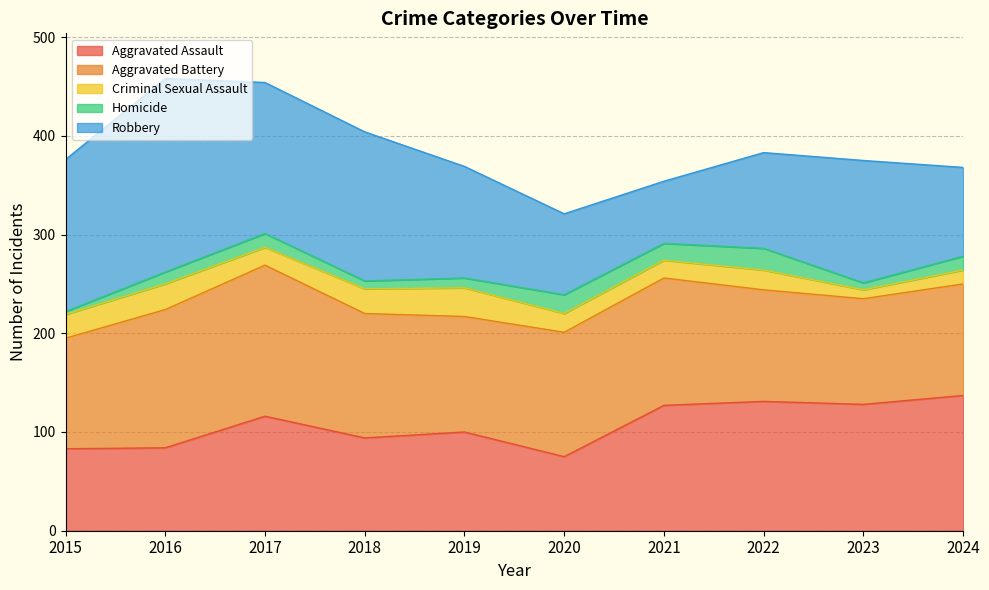

The value of Aggravated Battery at 2024 is 113. True or false?

True